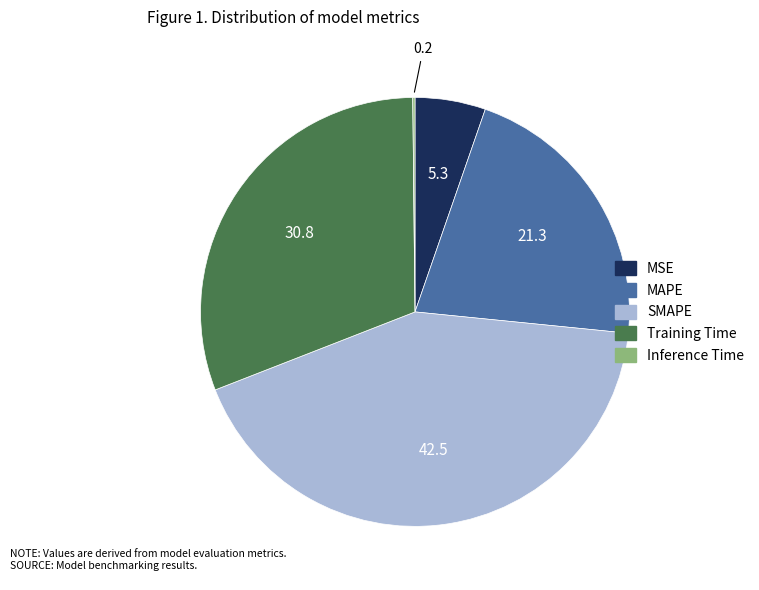

Which category has the biggest portion of the pie?

SMAPE